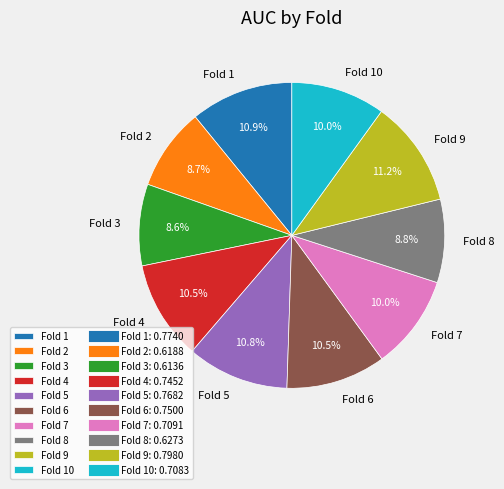

Which has a higher value, Fold 9 or Fold 8?

Fold 9